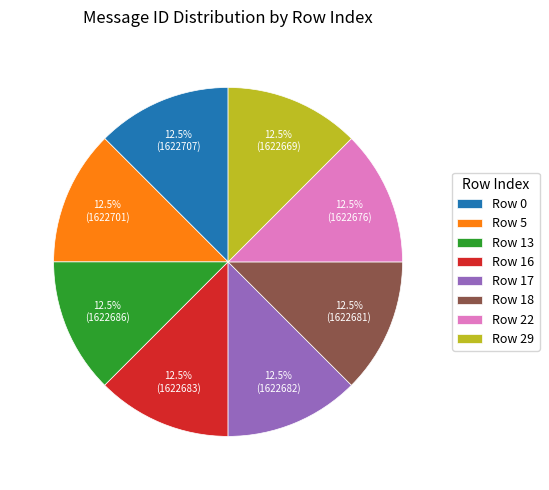

Is there a majority slice in this chart?

No